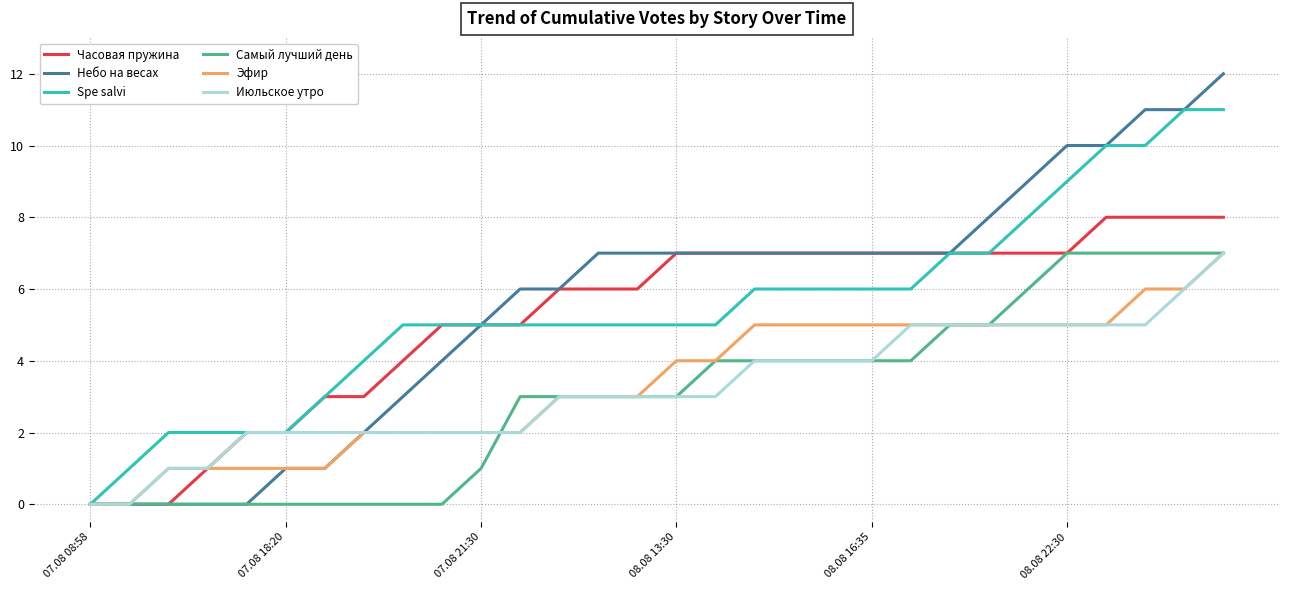

What is the maximum value for Эфир?

7